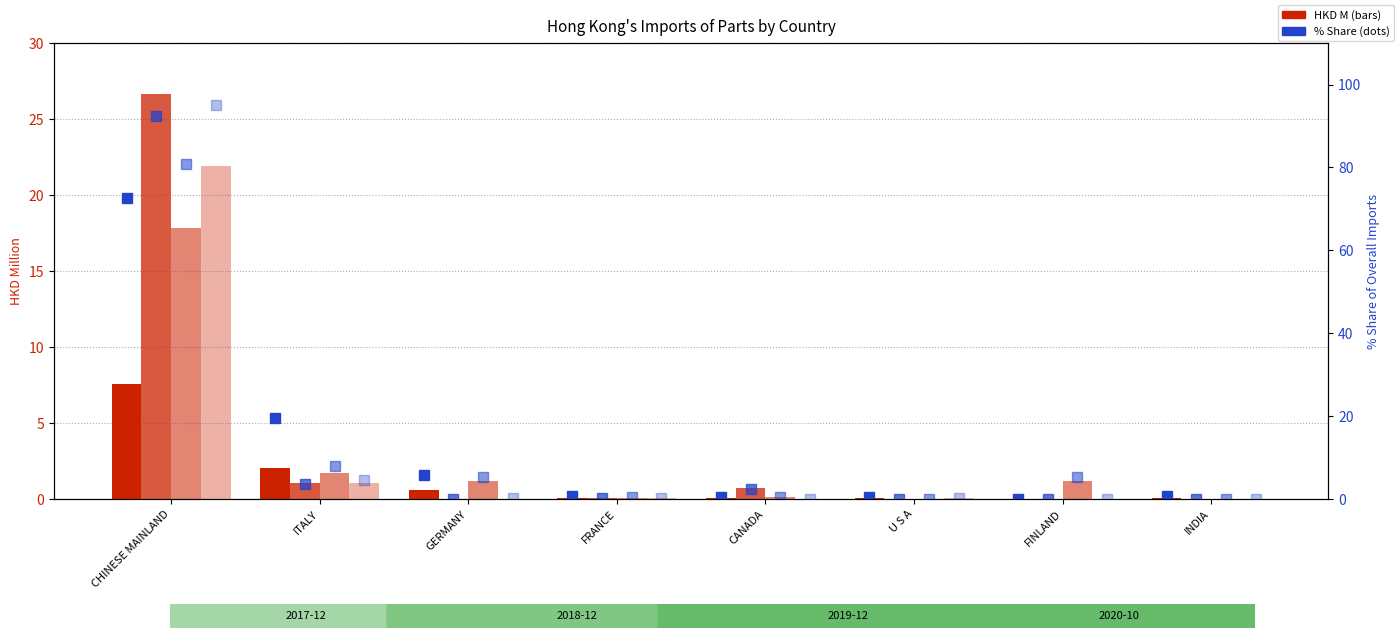

How many groups of bars are there?

8